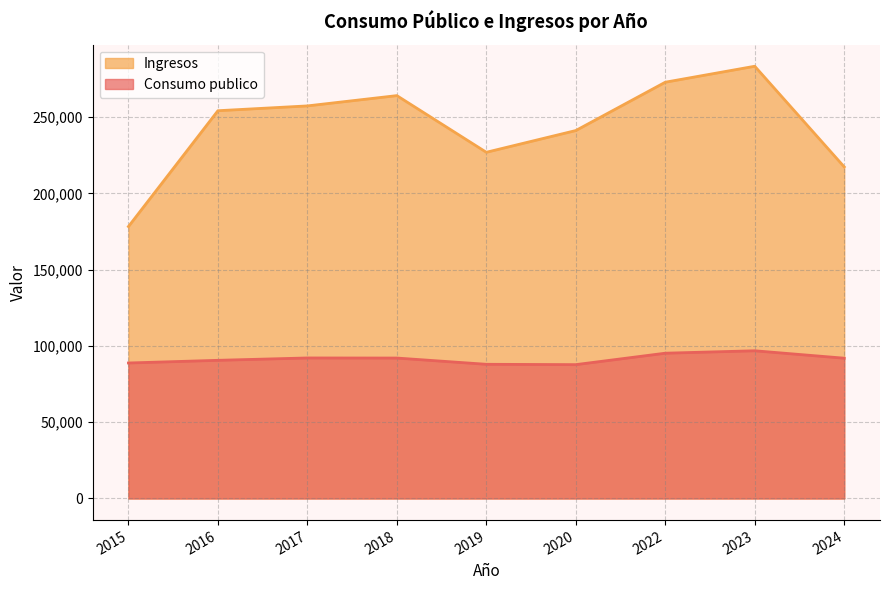

In Consumo publico, how many points are higher than both neighbors (excluding endpoints)?

2